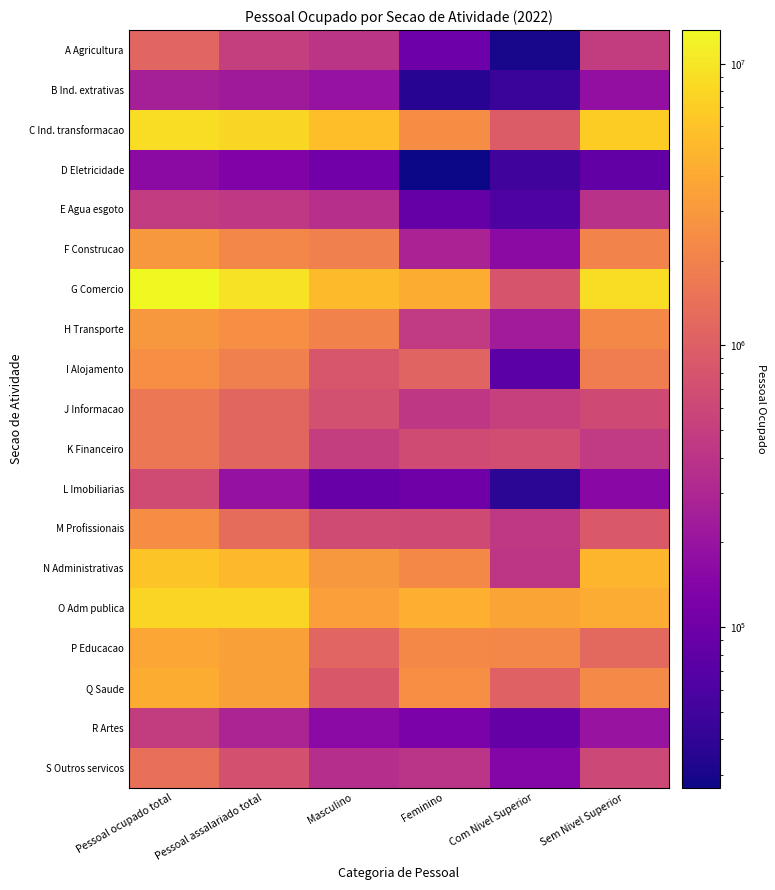

At Pessoal assalariado total, list the series in order from smallest to largest.

D Eletricidade, L Imobiliarias, B Ind. extrativas, R Artes, E Agua esgoto, A Agricultura, S Outros servicos, J Informacao, K Financeiro, M Profissionais, I Alojamento, F Construcao, H Transporte, Q Saude, P Educacao, N Administrativas, O Adm publica, C Ind. transformacao, G Comercio